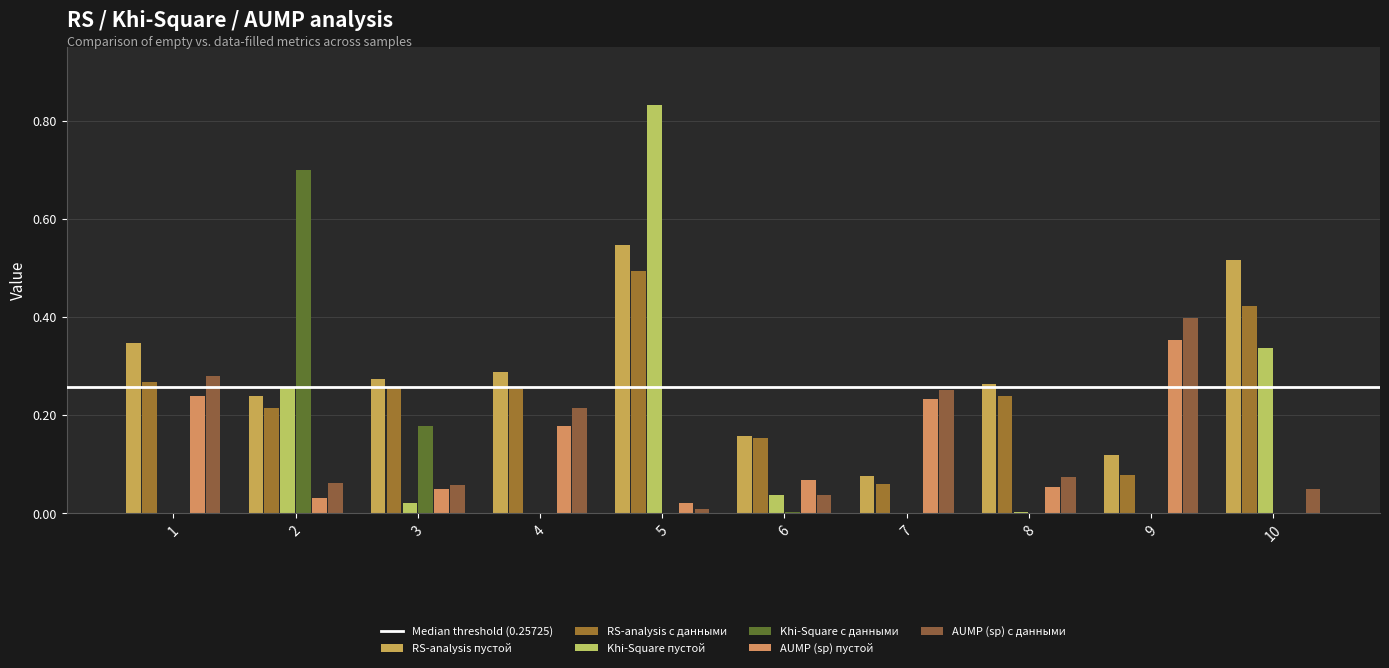

True or false: Khi-Square пустой has a value of 0.1 at 10.

False